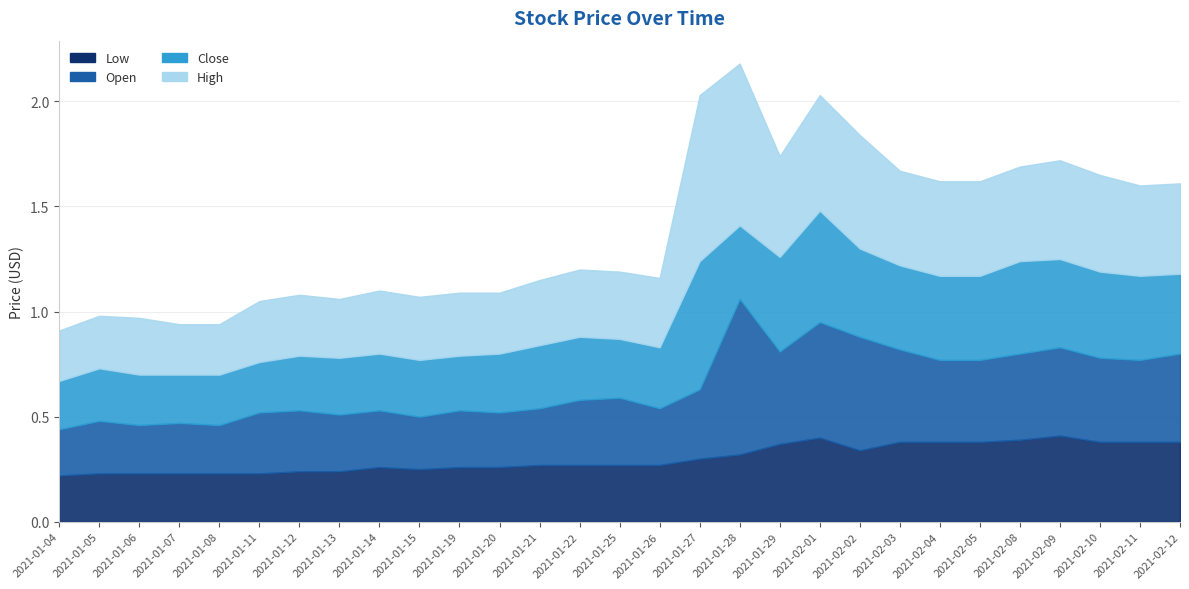

What is the label of the 25th point from the left?

2021-02-08